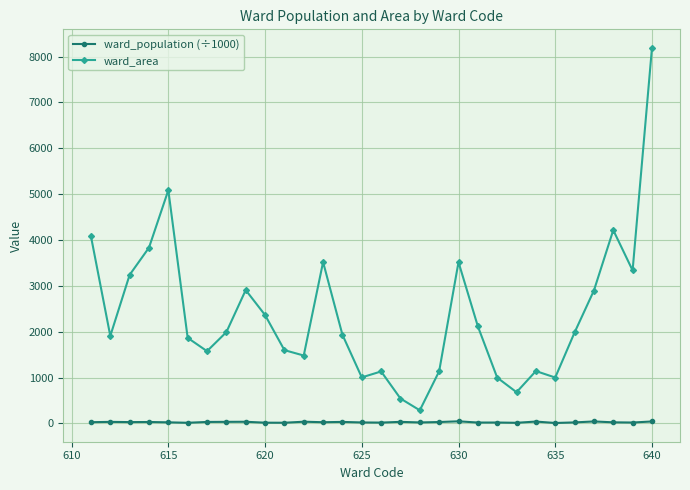

How many lines are shown in the chart?

2